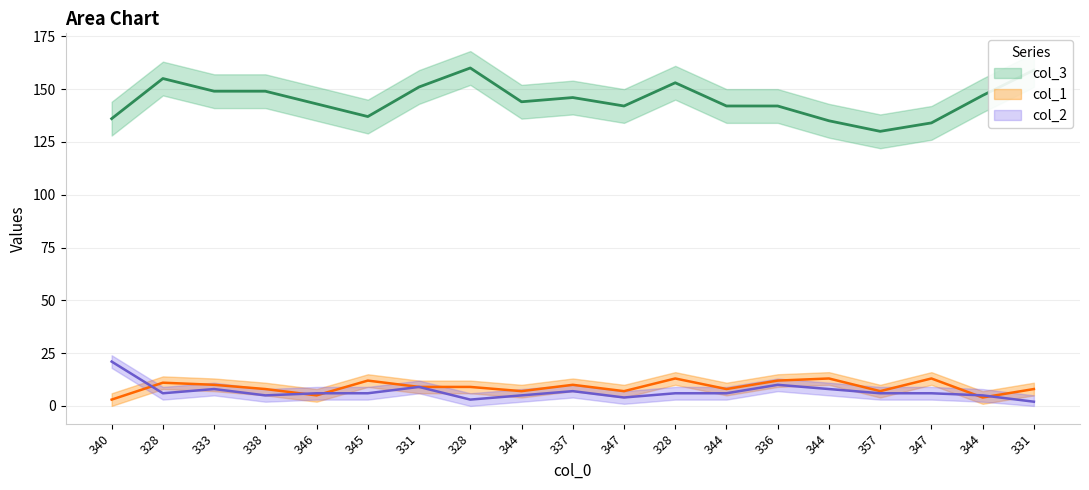

At which category does the chart reach its peak across all series?

328